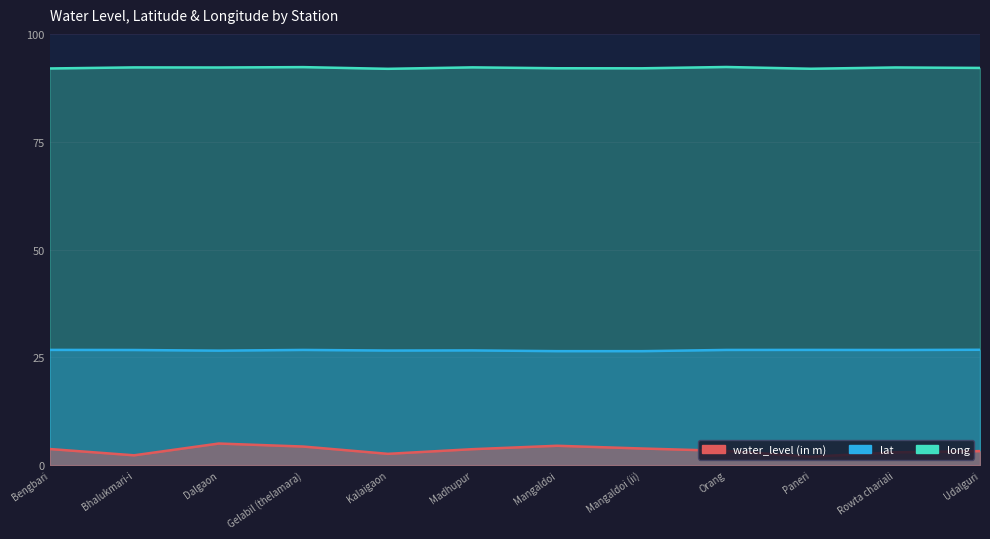

Does the chart display data point markers on the line(s)?

No